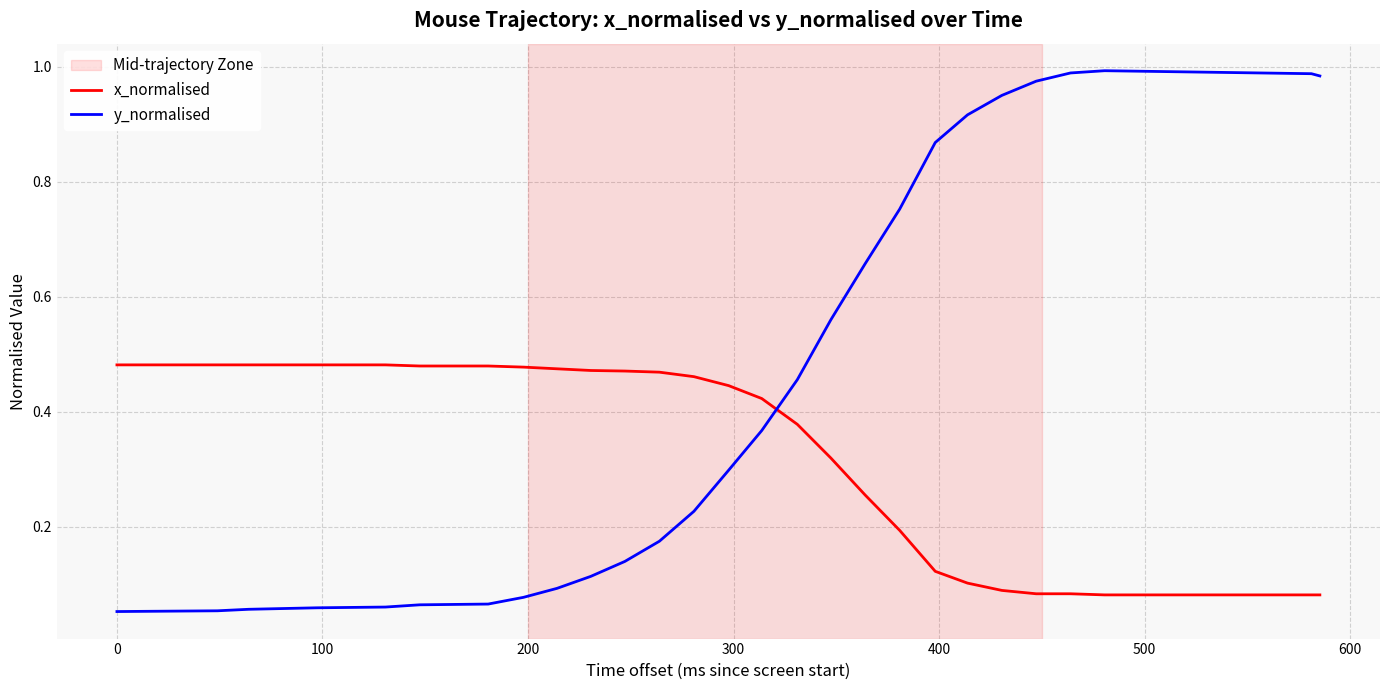

Which series has the largest total across all categories?

y_normalised